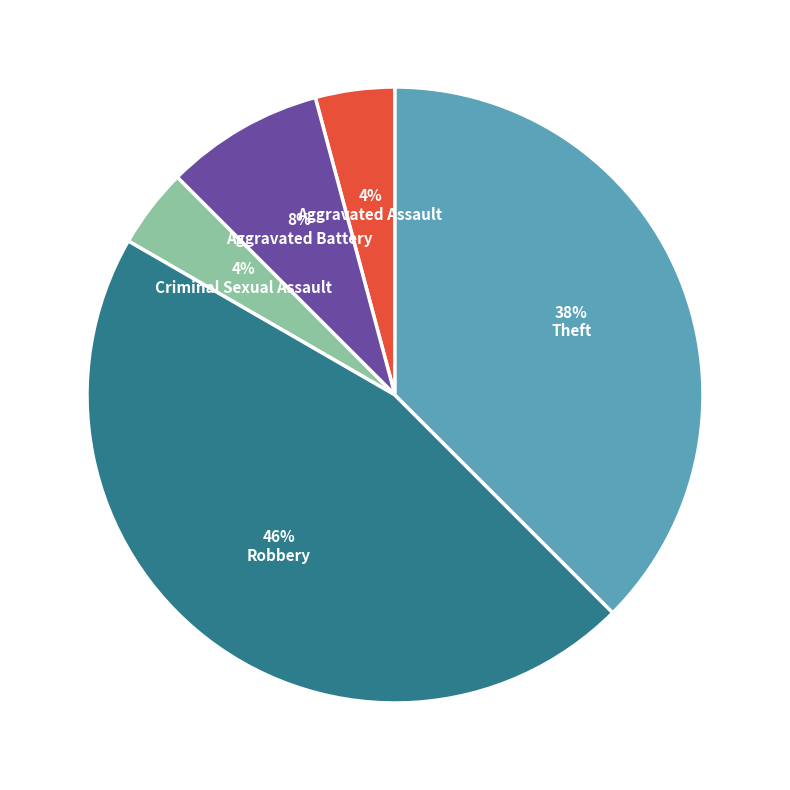

What percentage is the Criminal Sexual Assault slice, to the nearest percent?

4%